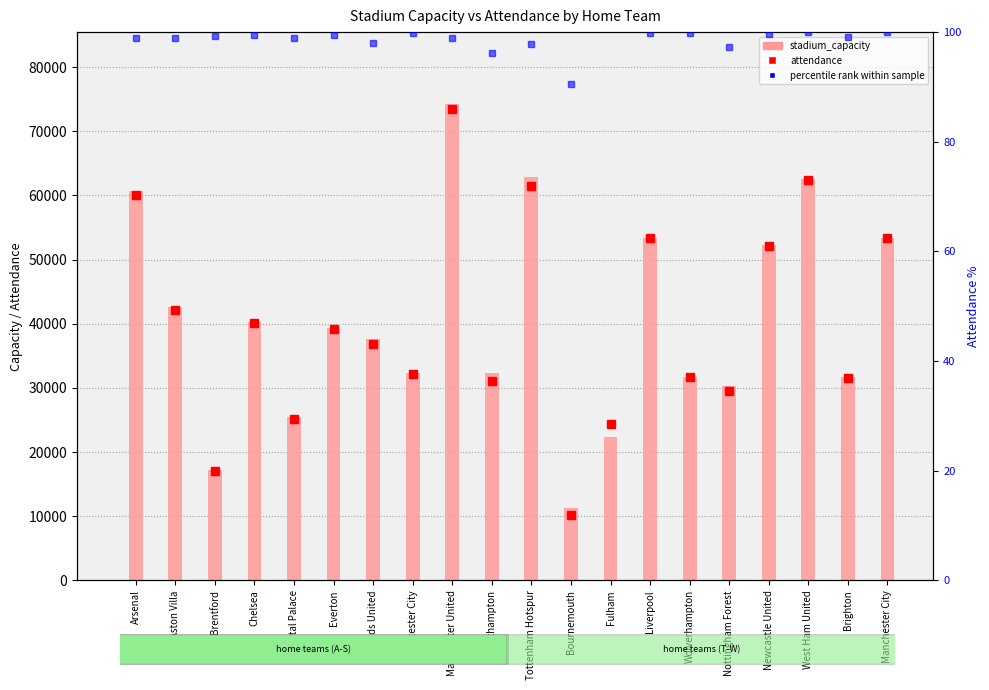

How many data points in percentile rank within sample are above 99?

11